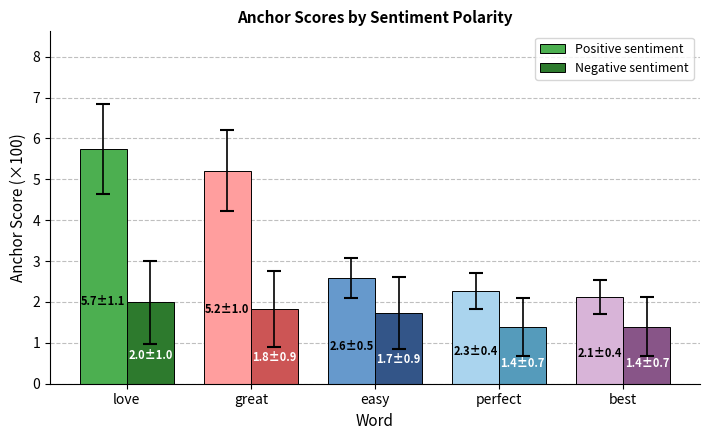

Reading left to right, transcribe all the data shown in this chart.

Positive sentiment: love=5.7	great=5.2	easy=2.6	perfect=2.3	best=2.1
Negative sentiment: love=2.0	great=1.8	easy=1.7	perfect=1.4	best=1.4